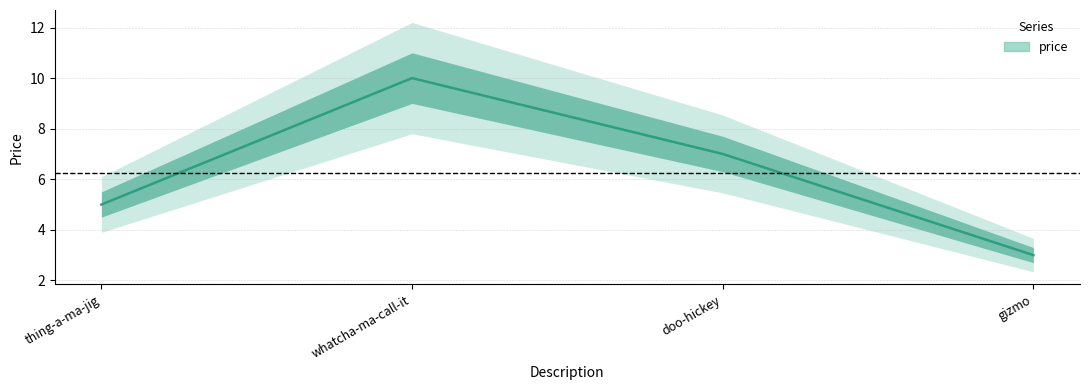

True or false: there are more than 1 points higher than both neighbors.

False